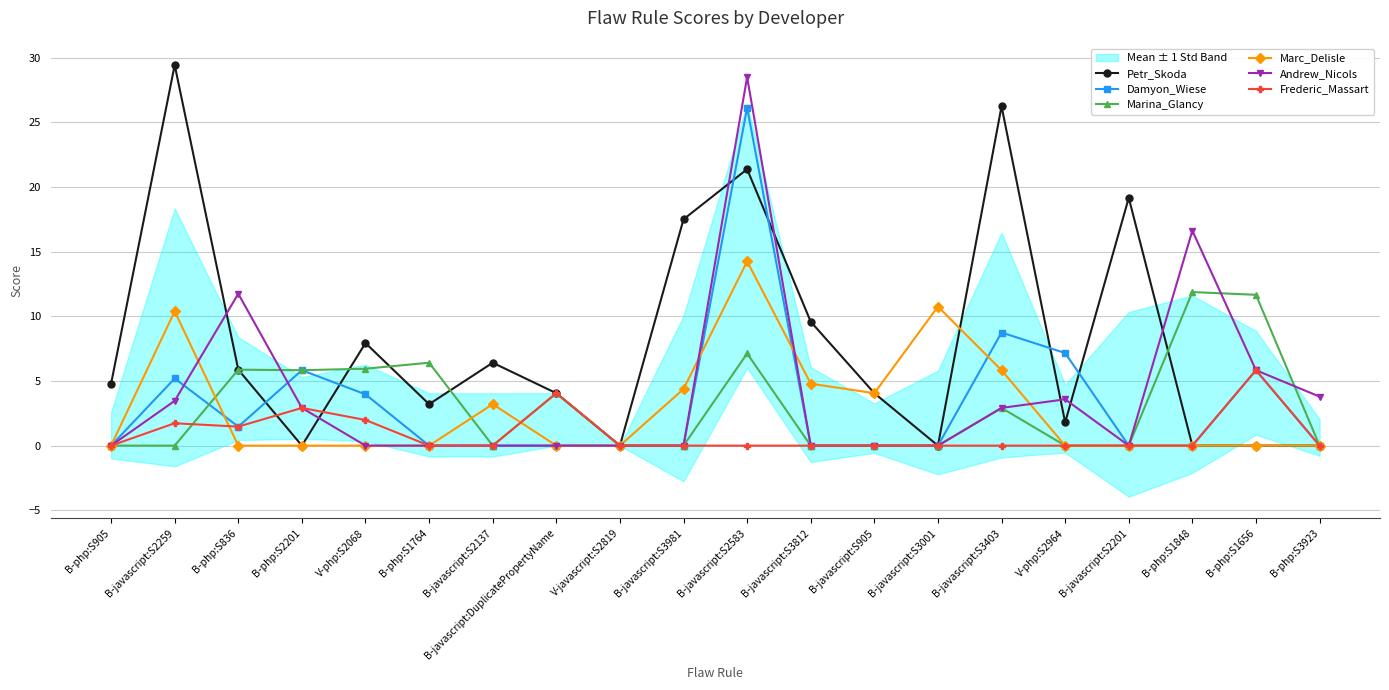

How many interior local valleys does the Frederic_Massart series have?

1